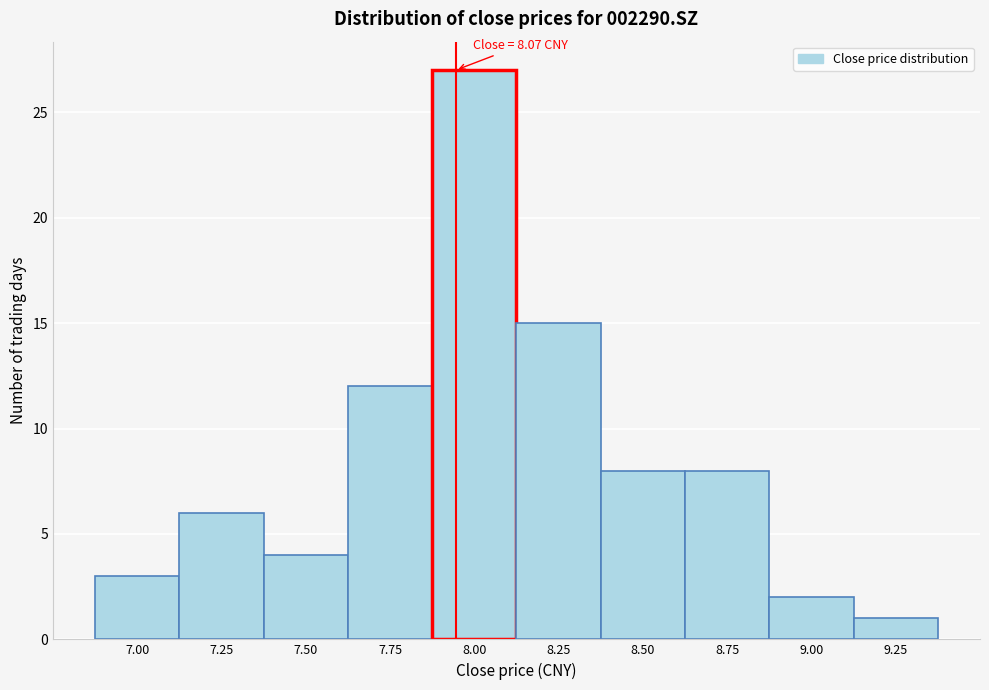

Reading right to left, extract all data points from this chart.

9.25=1	9.00=2	8.75=8	8.50=8	8.25=15	8.00=27	7.75=12	7.50=4	7.25=6	7.00=3